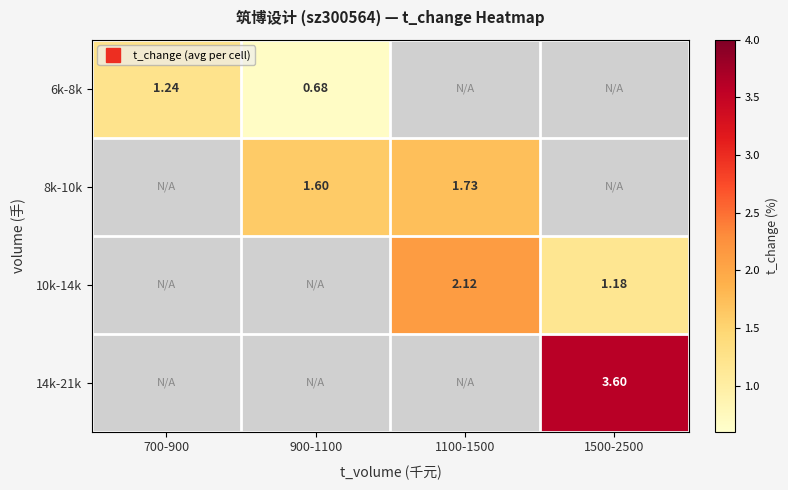

Where does the 8k-10k series first go above 1?

900-1100